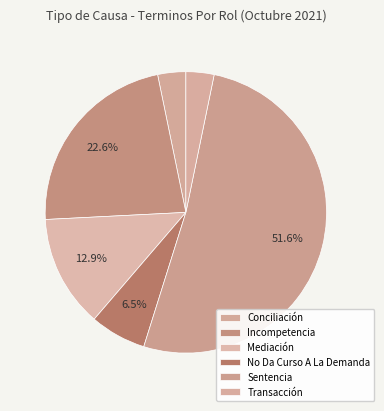

How many slices are in this pie chart?

6